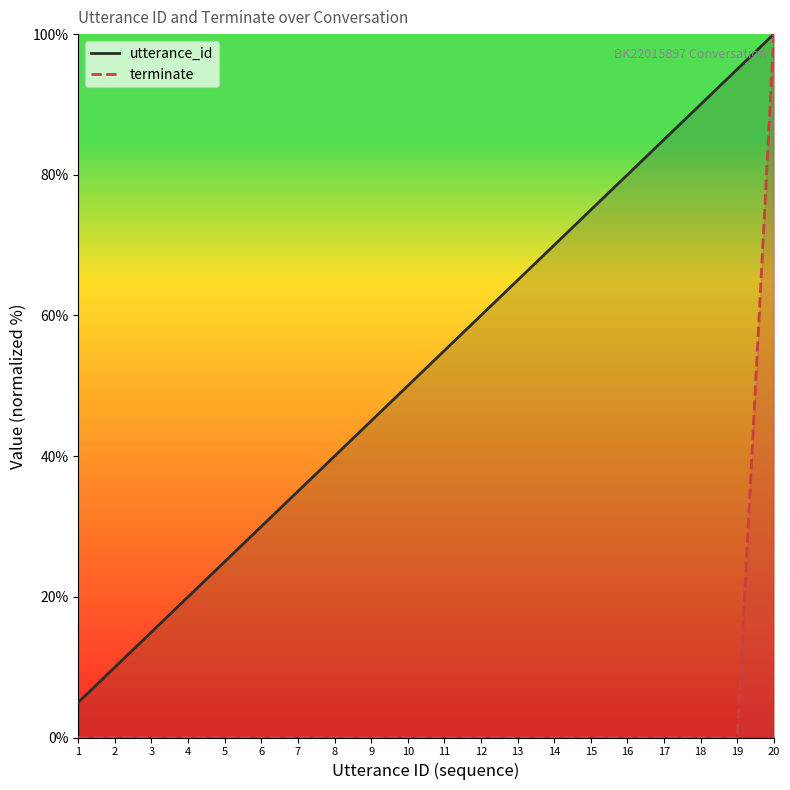

What is the total value across all series at 10?

50.0